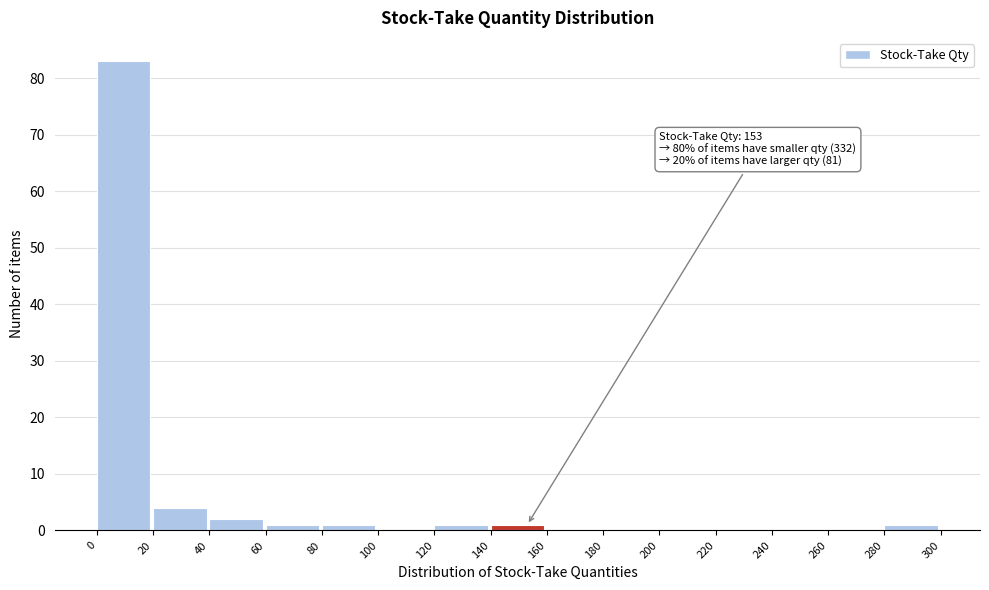

Over which range of the x-axis is the bar tallest?

0 to 20